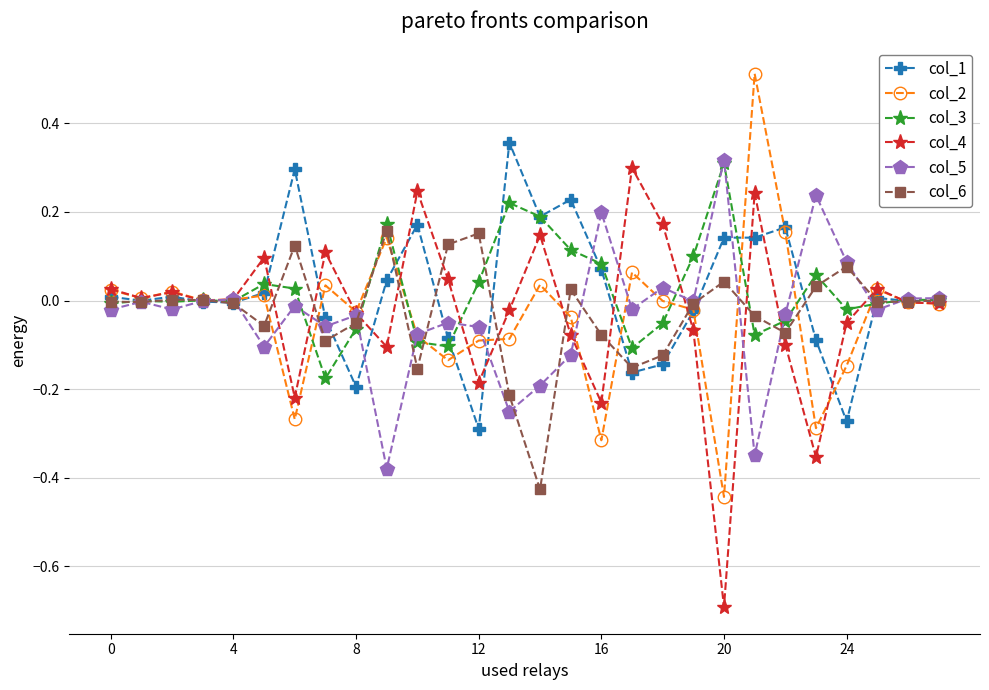

What is the smallest value displayed?

-0.7